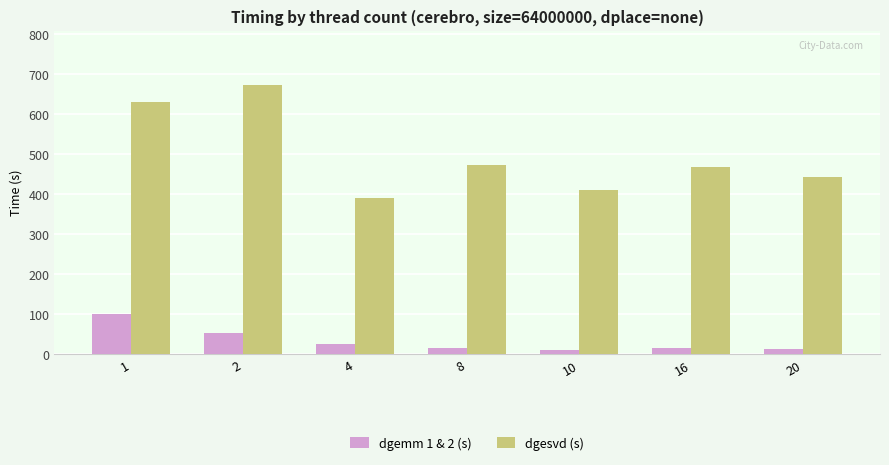

List the series in order of their peak value, highest first.

dgesvd (s), dgemm 1 & 2 (s)